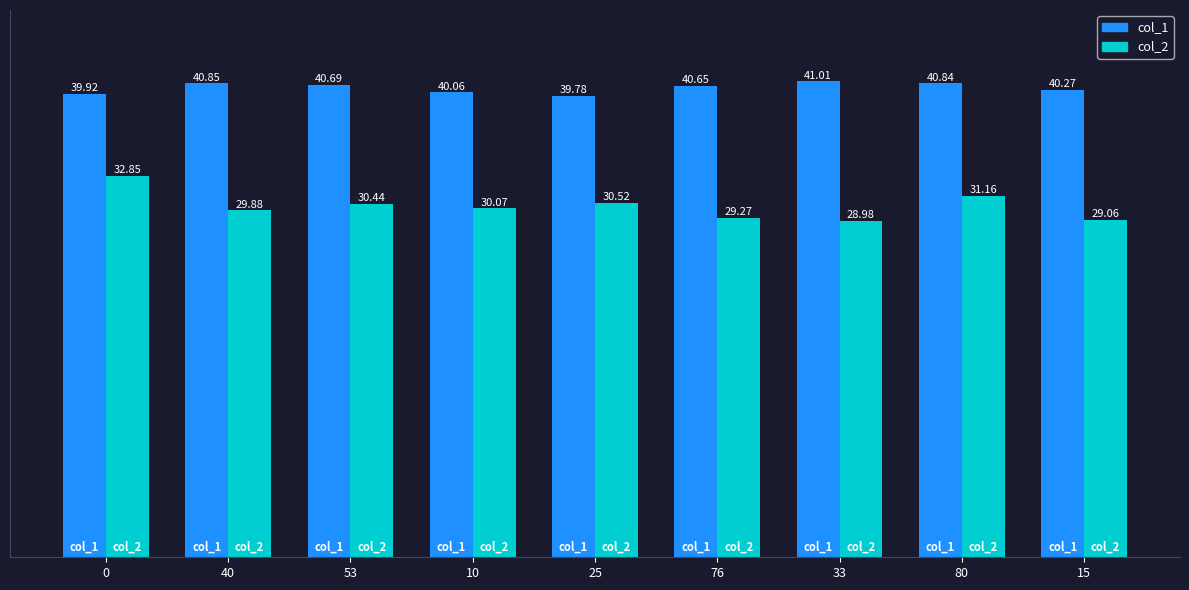

What is the value of the col_1 bar at the 7th from the left?

41.0